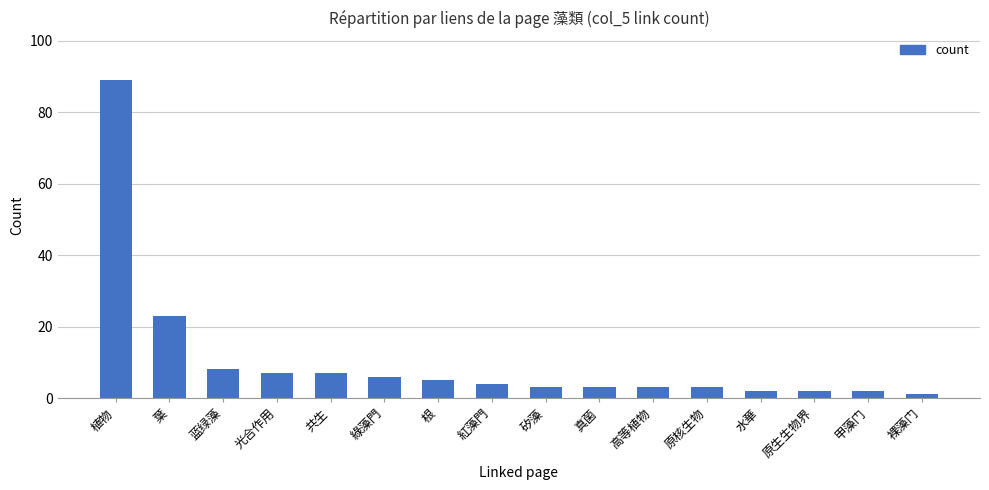

Which has a higher value, 蓝绿藻 or 原生生物界?

蓝绿藻